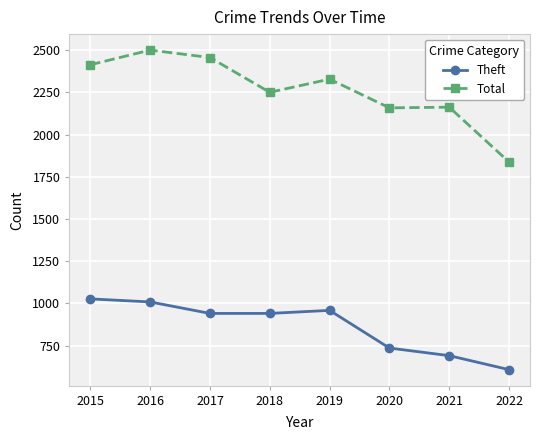

How many distinct data groups are displayed?

2